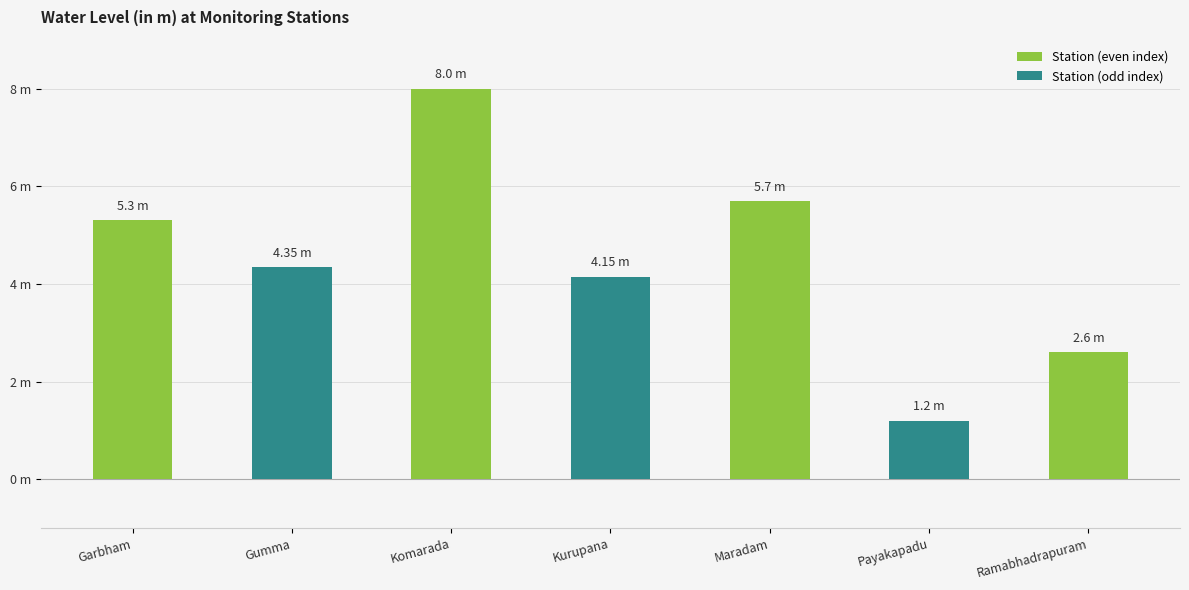

Which label corresponds to the smallest value in the chart?

Payakapadu